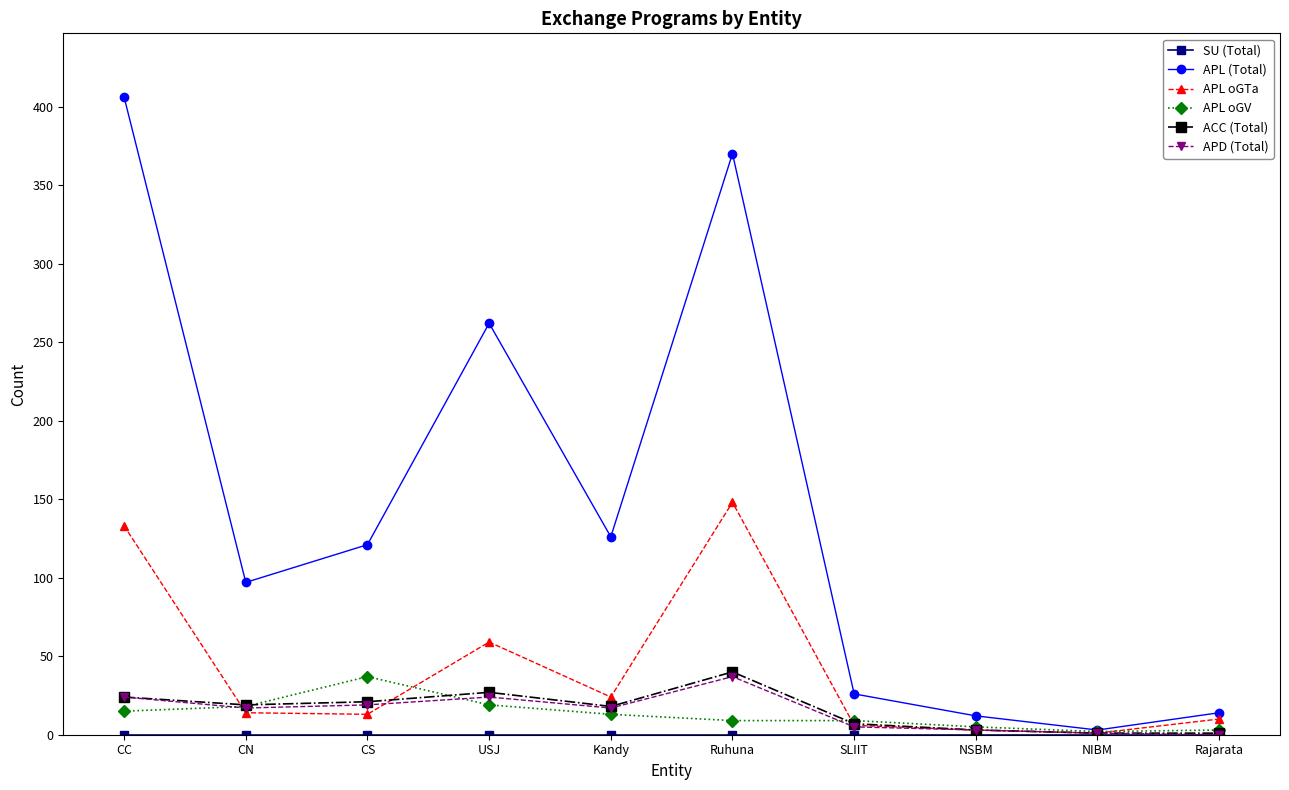

Which series has the largest range (max minus min)?

APL (Total)